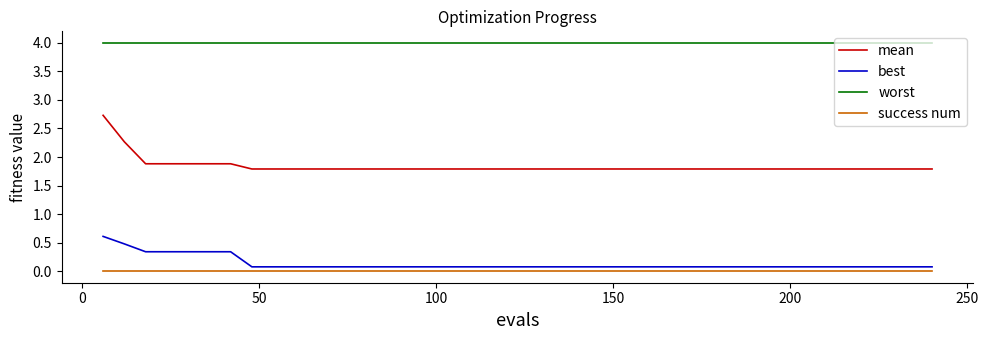

Which series has the widest spread of values?

mean